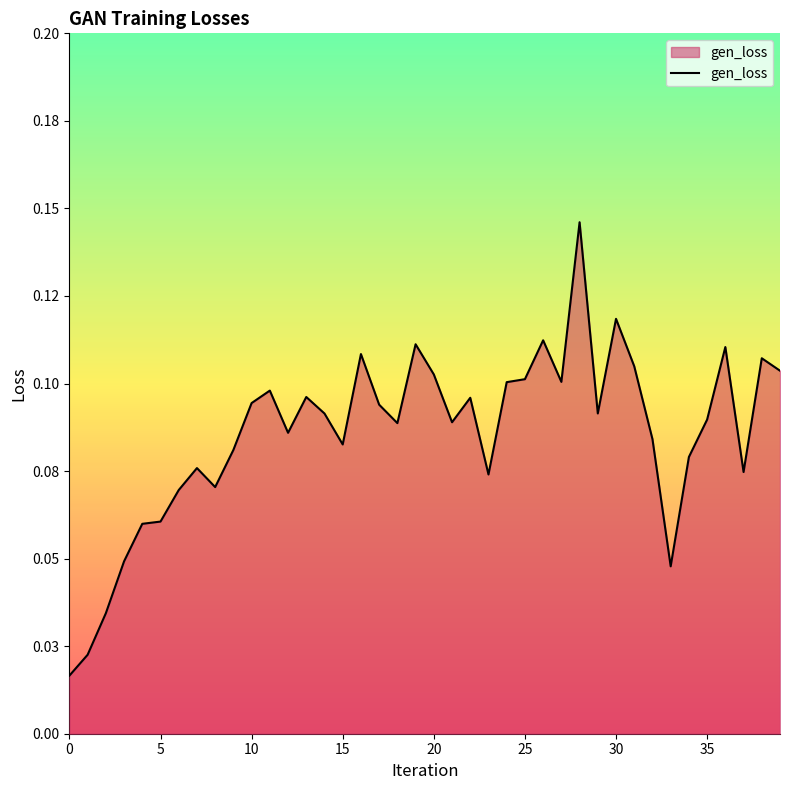

Does the chart display data point markers on the line(s)?

No